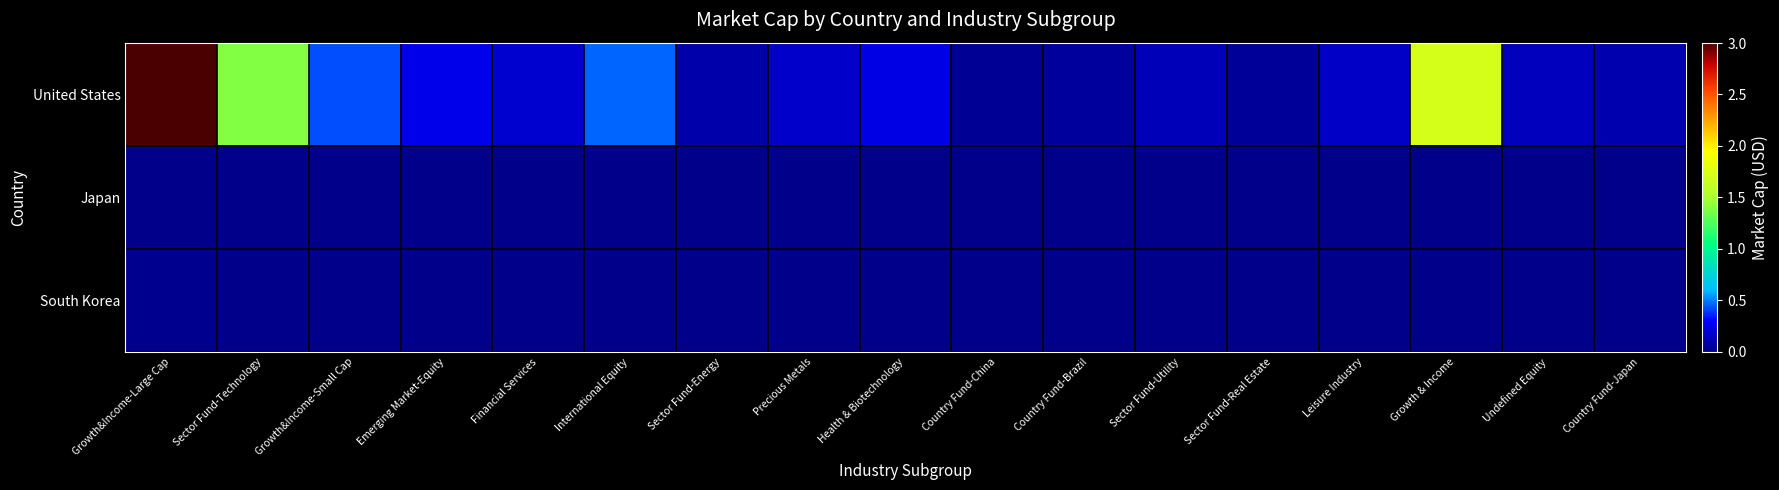

Reading left to right, transcribe all the data shown in this chart.

United States: Growth&Income-Large Cap=300338642944	Sector Fund-Technology=138694049792	Growth&Income-Small Cap=42729361408	Emerging Market-Equity=24887721984	Financial Services=18436911104	International Equity=46676877312	Sector Fund-Energy=8907730944	Precious Metals=16949771264	Health & Biotechnology=23682383872	Country Fund-China=3491301120	Country Fund-Brazil=5162319872	Sector Fund-Utility=12247261184	Sector Fund-Real Estate=4195091712	Leisure Industry=16379772928	Growth & Income=172197052416	Undefined Equity=13825608704	Country Fund-Japan=10375214080
Japan: Growth&Income-Large Cap=0	Sector Fund-Technology=0	Growth&Income-Small Cap=0	Emerging Market-Equity=0	Financial Services=0	International Equity=0	Sector Fund-Energy=0	Precious Metals=0	Health & Biotechnology=0	Country Fund-China=0	Country Fund-Brazil=0	Sector Fund-Utility=0	Sector Fund-Real Estate=0	Leisure Industry=0	Growth & Income=0	Undefined Equity=0	Country Fund-Japan=0
South Korea: Growth&Income-Large Cap=1895325952	Sector Fund-Technology=0	Growth&Income-Small Cap=0	Emerging Market-Equity=0	Financial Services=0	International Equity=0	Sector Fund-Energy=0	Precious Metals=0	Health & Biotechnology=0	Country Fund-China=0	Country Fund-Brazil=0	Sector Fund-Utility=0	Sector Fund-Real Estate=0	Leisure Industry=0	Growth & Income=0	Undefined Equity=0	Country Fund-Japan=0